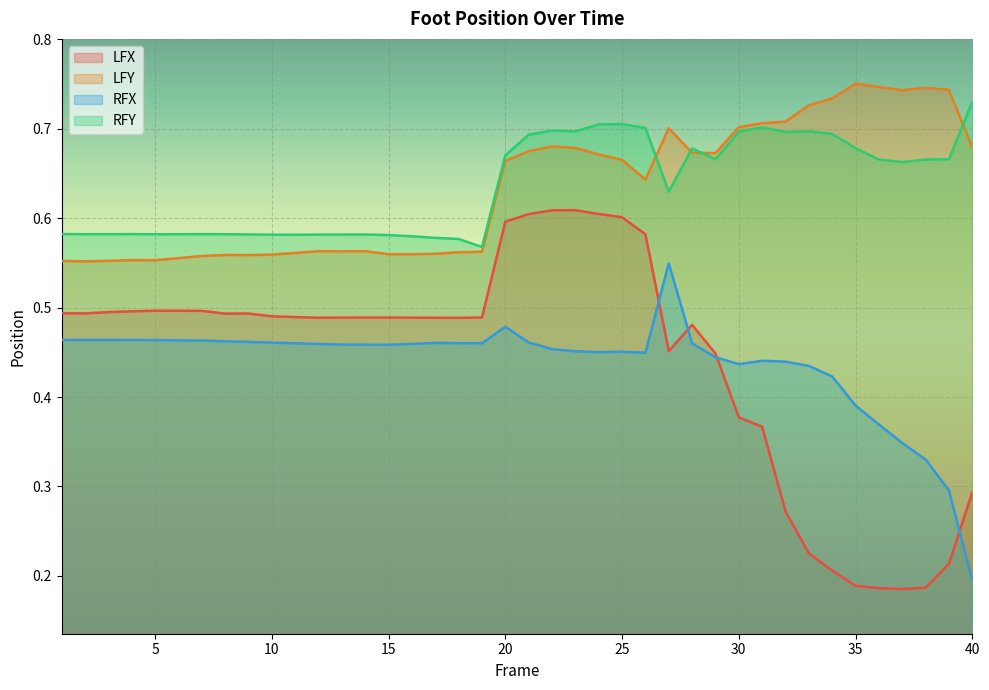

Does the chart display data point markers on the line(s)?

No